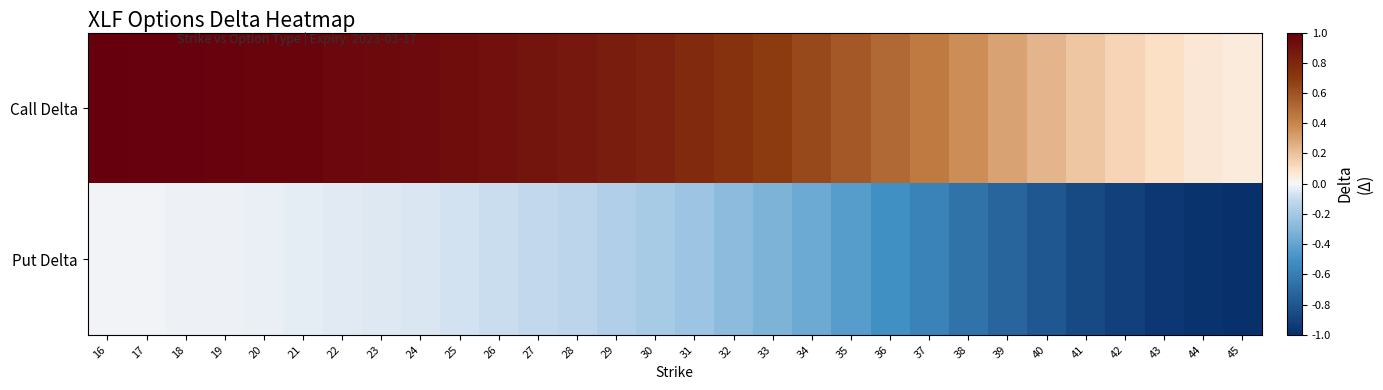

Which series has the largest range (max minus min)?

Put Delta